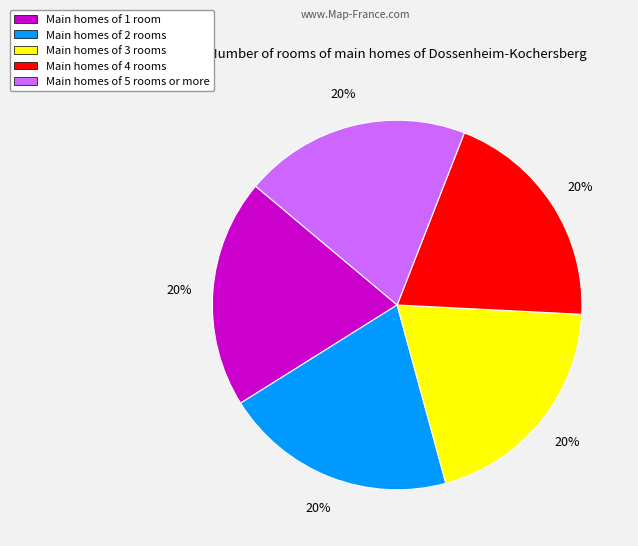

Is there any slice that represents more than half of the pie?

No